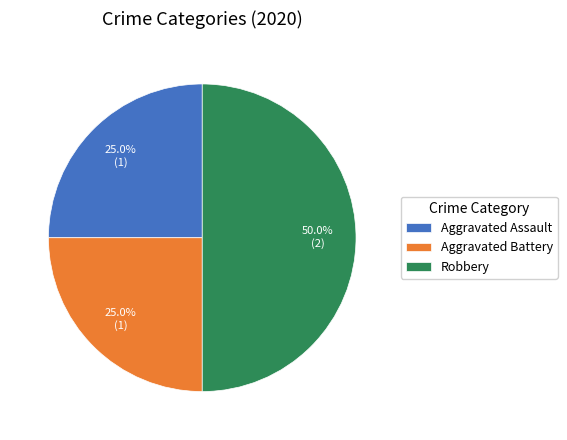

Does Aggravated Assault account for over 50% of the chart?

No